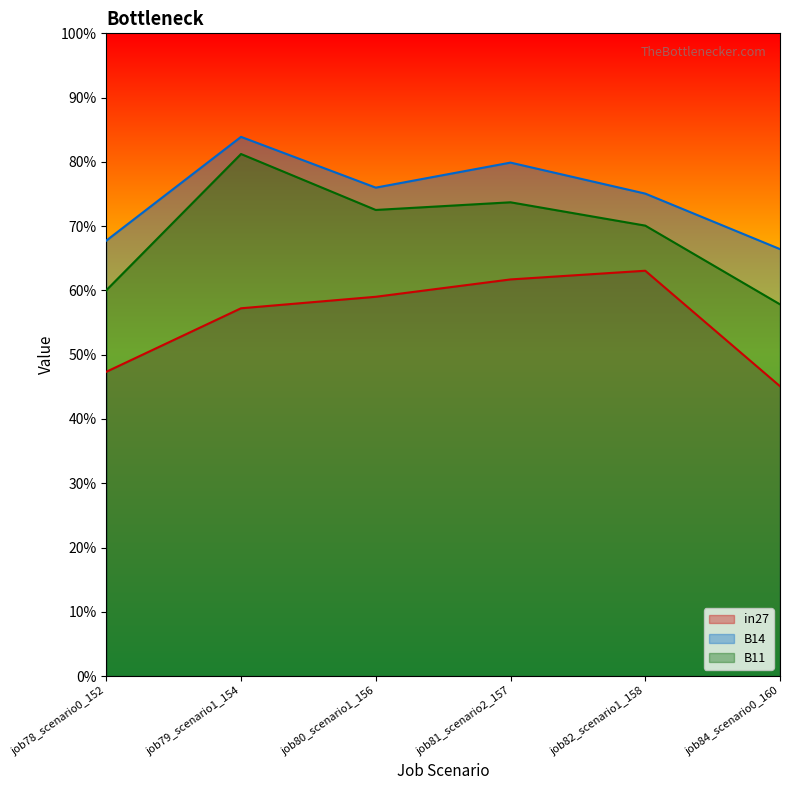

What is the label of the 3rd point from the left?

job80_scenario1_156